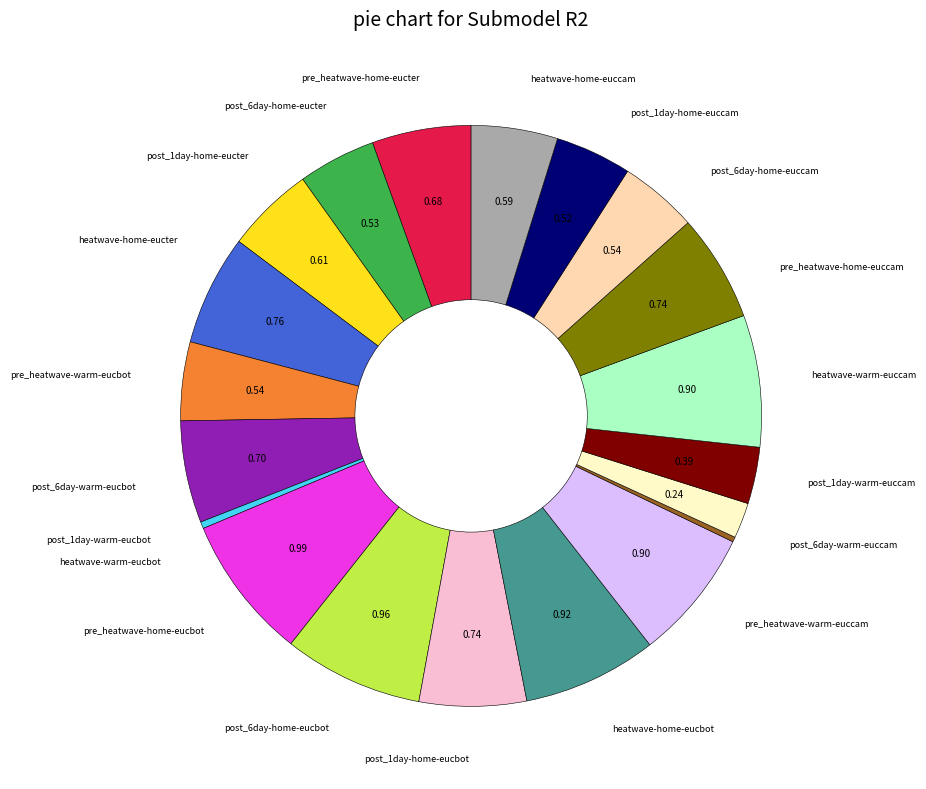

Is there any slice that represents more than half of the pie?

No